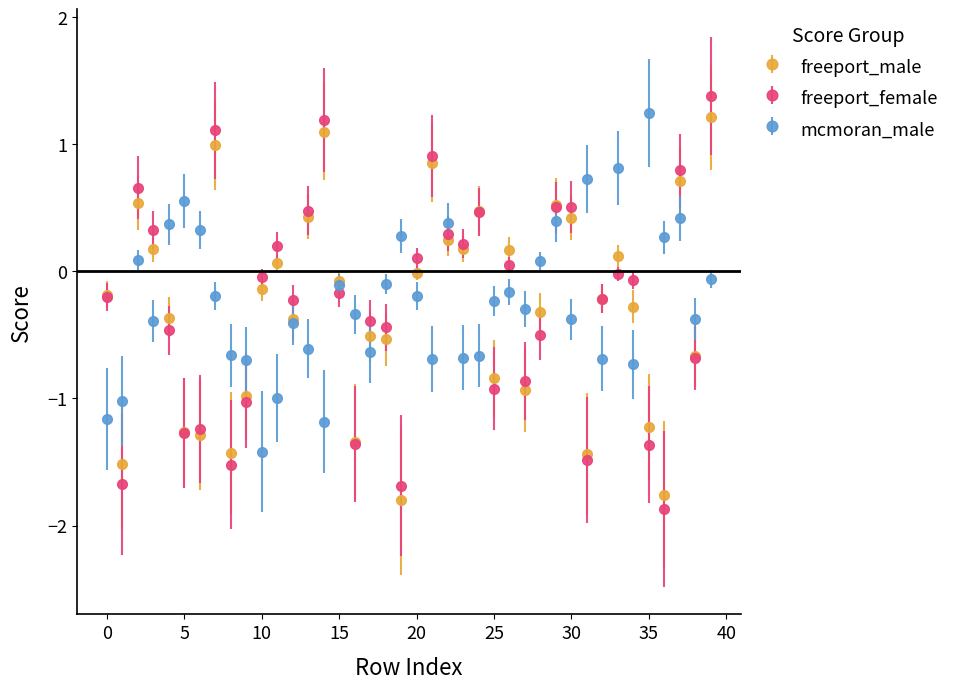

How many interior local valleys does the freeport_female series have?

12